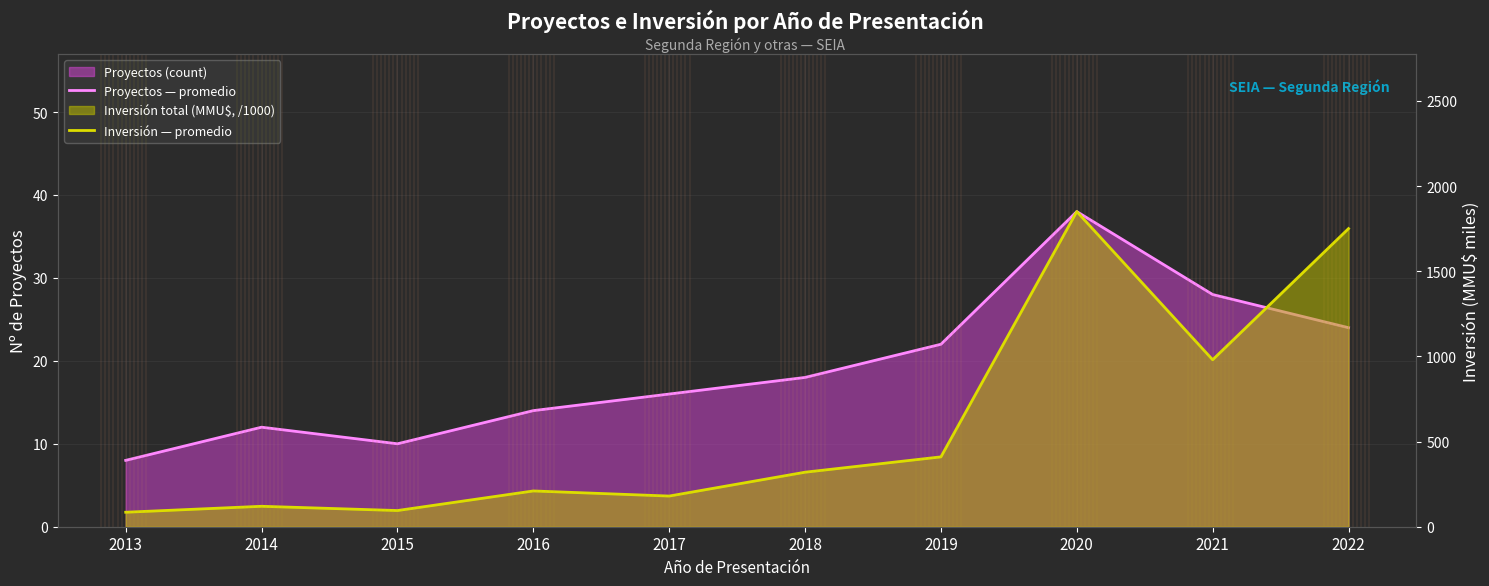

What is the value of the Proyectos — promedio point at the 1st from the left?

8